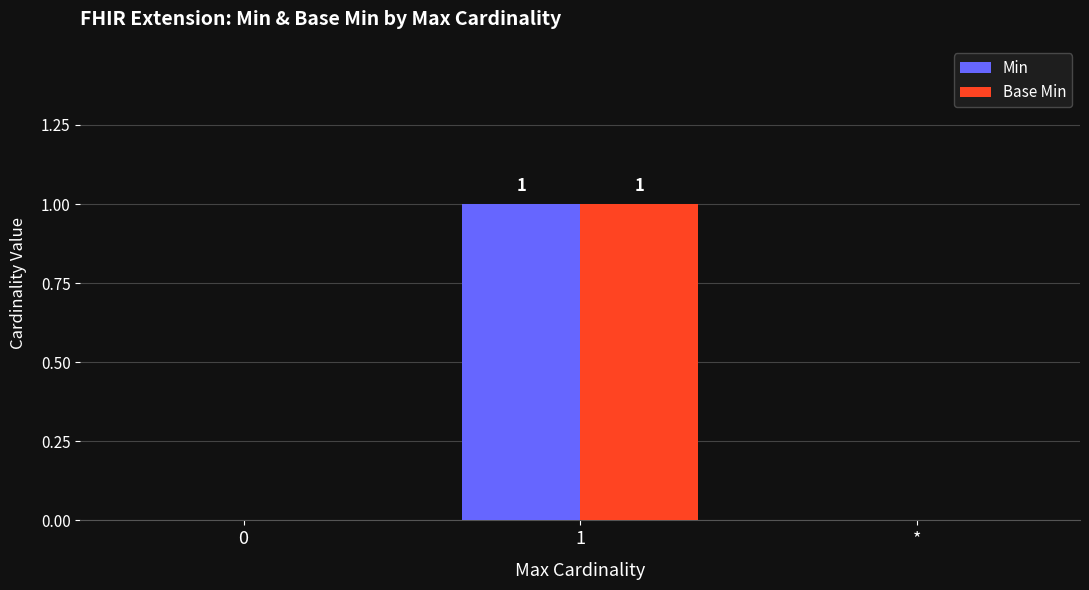

What is the difference between the Min values at 1 and *?

1